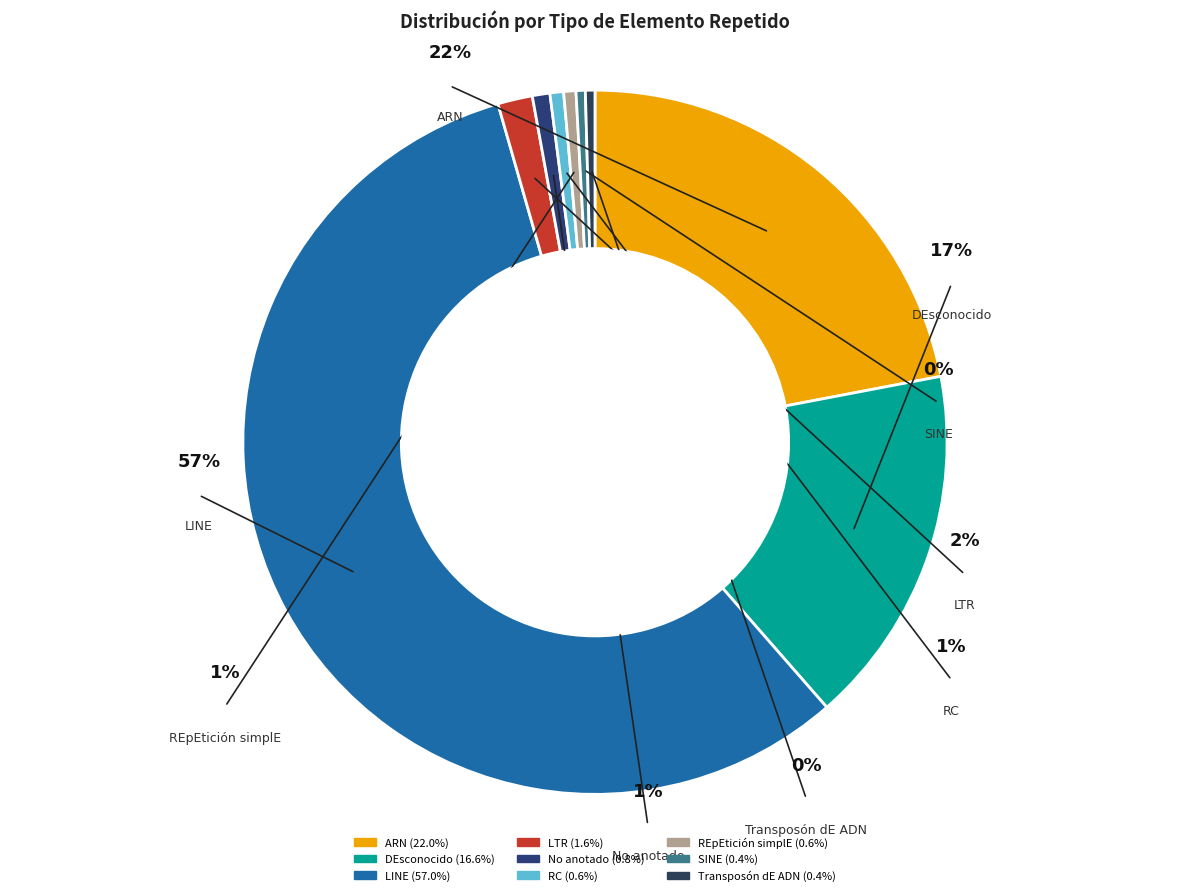

What is the total percentage of LTR and No anotado?

2.4%